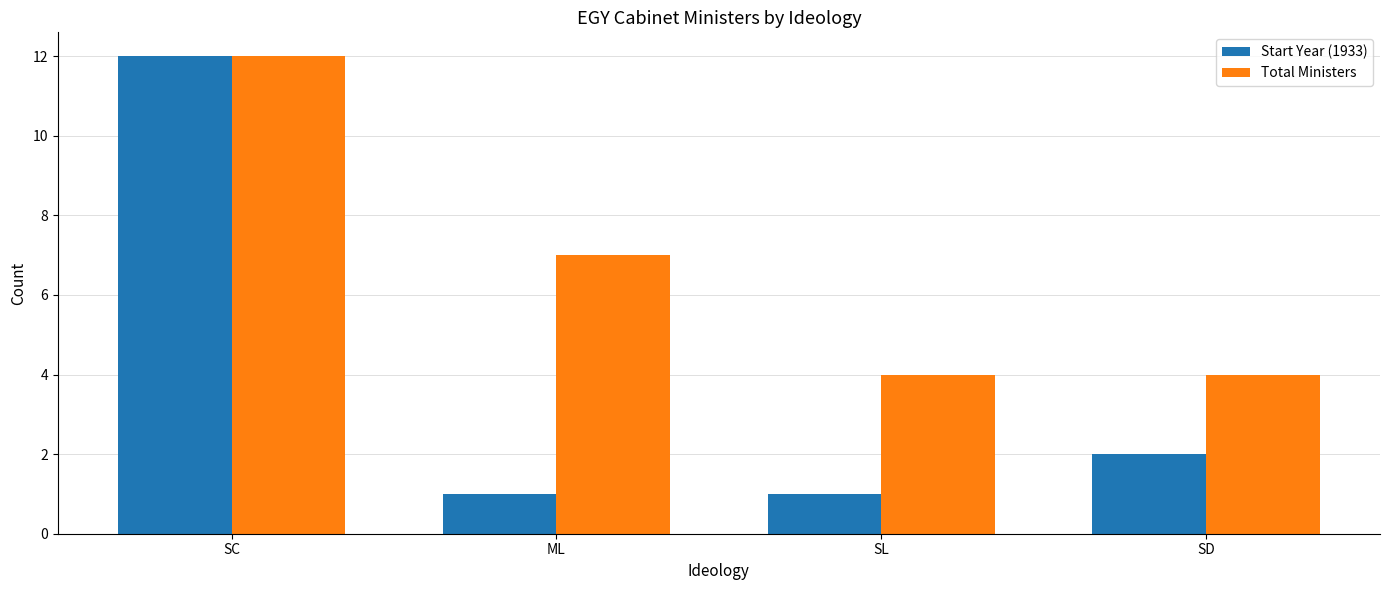

Which series has the largest total across all categories?

Total Ministers